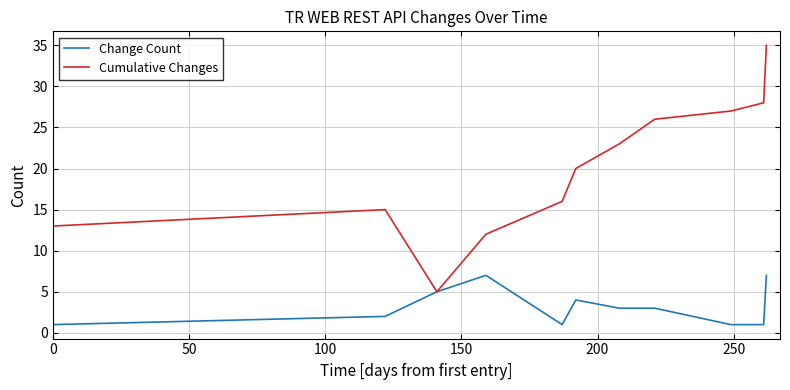

What is the maximum value shown in the chart?

35